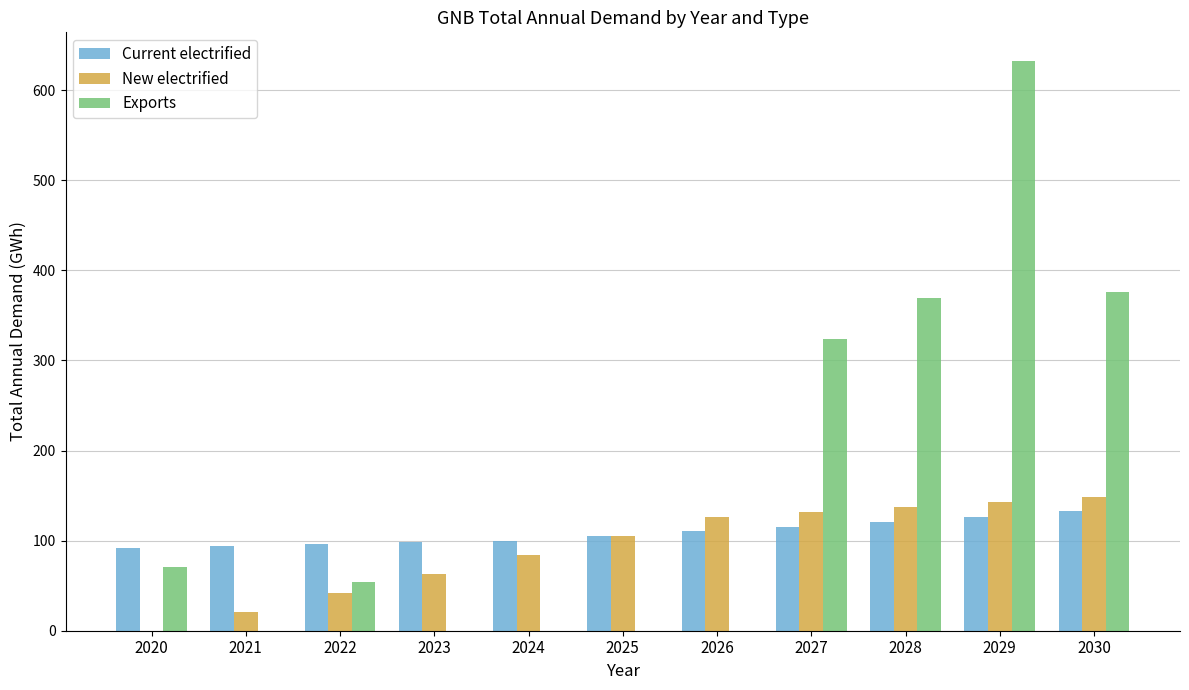

Are the bars grouped side by side (vs. stacked)?

Yes